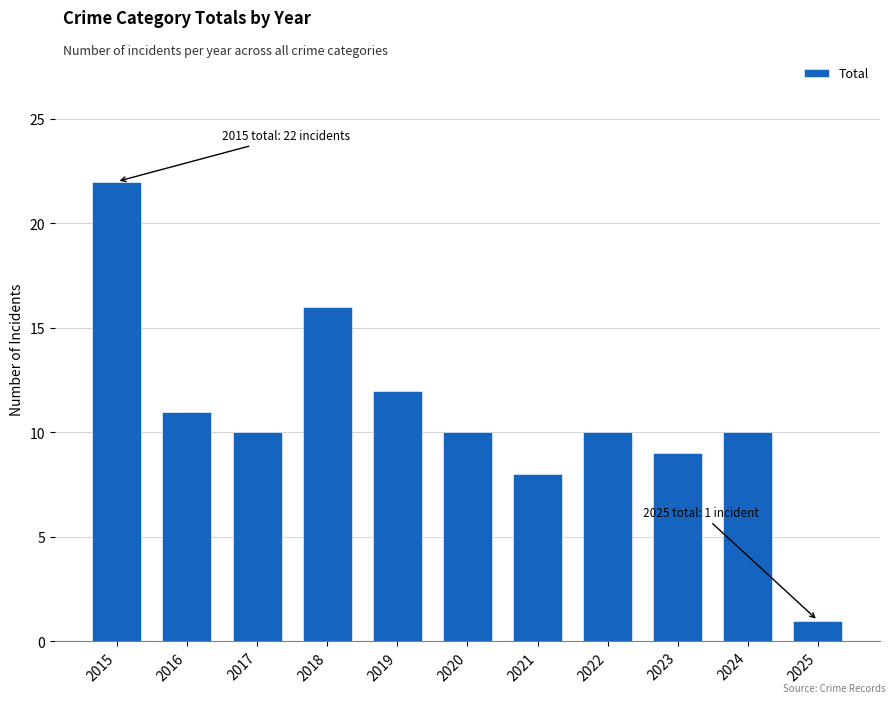

Reading left to right, list all the values displayed in this chart.

22	11	10	16	12	10	8	10	9	10	1